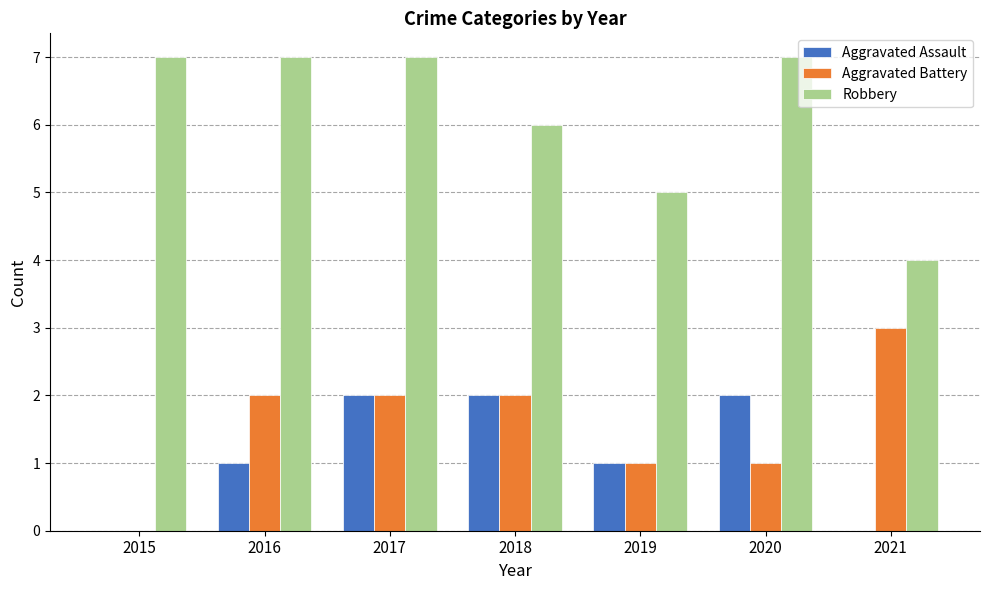

Reading left to right, extract all data points from this chart.

Aggravated Assault: 0	1	2	2	1	2	0
Aggravated Battery: 0	2	2	2	1	1	3
Robbery: 7	7	7	6	5	7	4